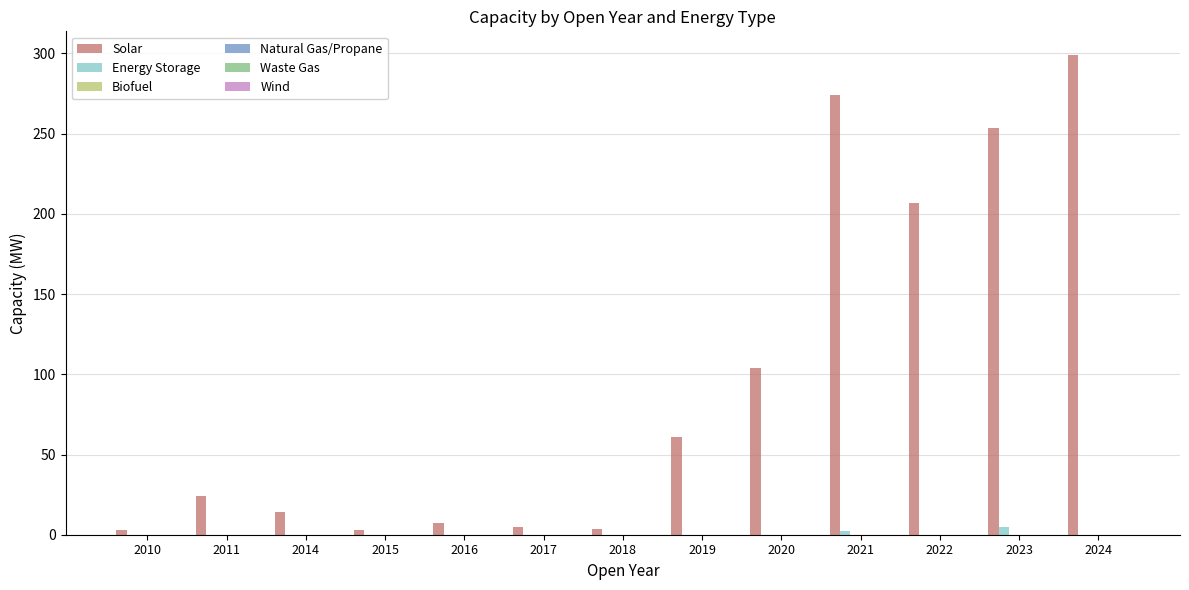

What is the greatest value displayed?

298.9